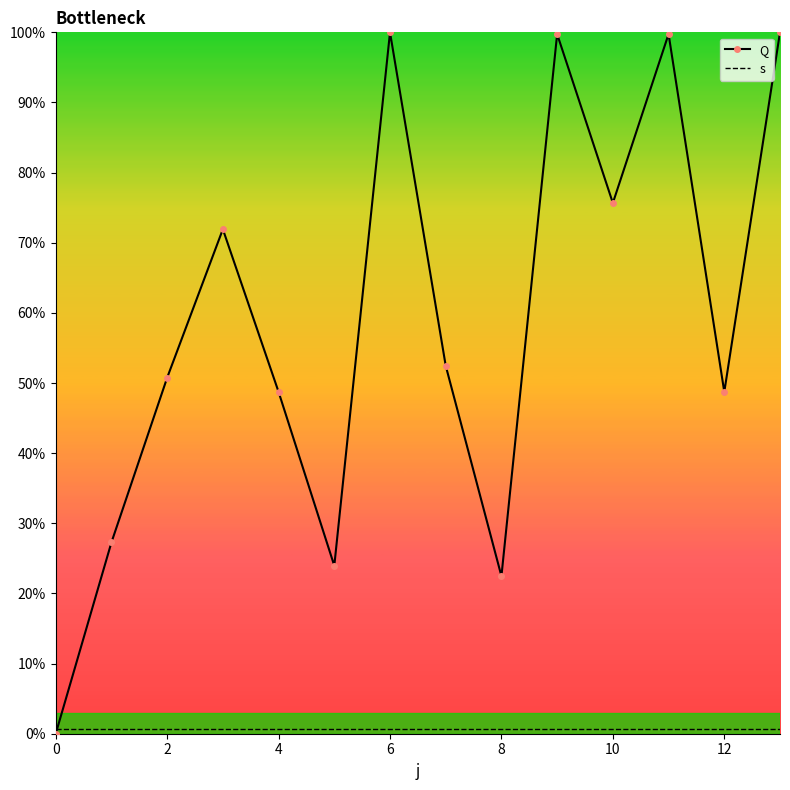

What is the label of the 1st point from the right?

13